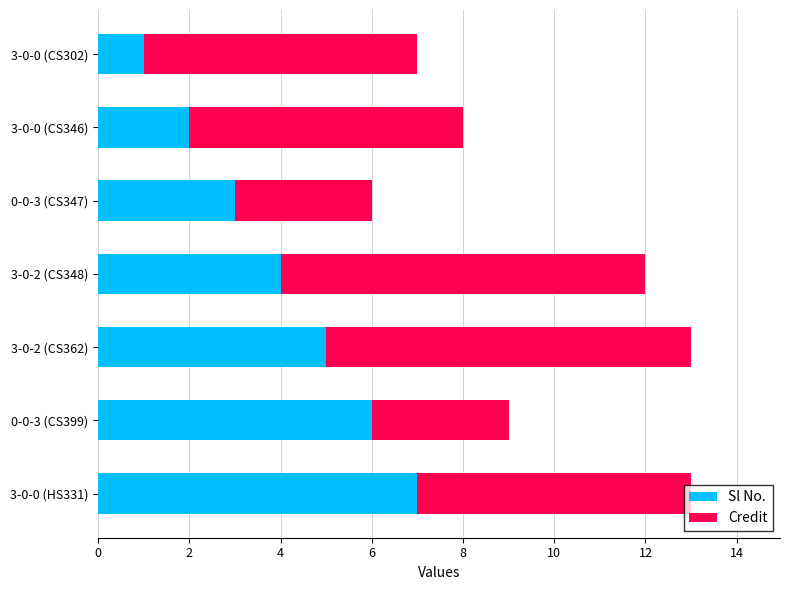

What are all the series names shown in the legend?

Sl No., Credit